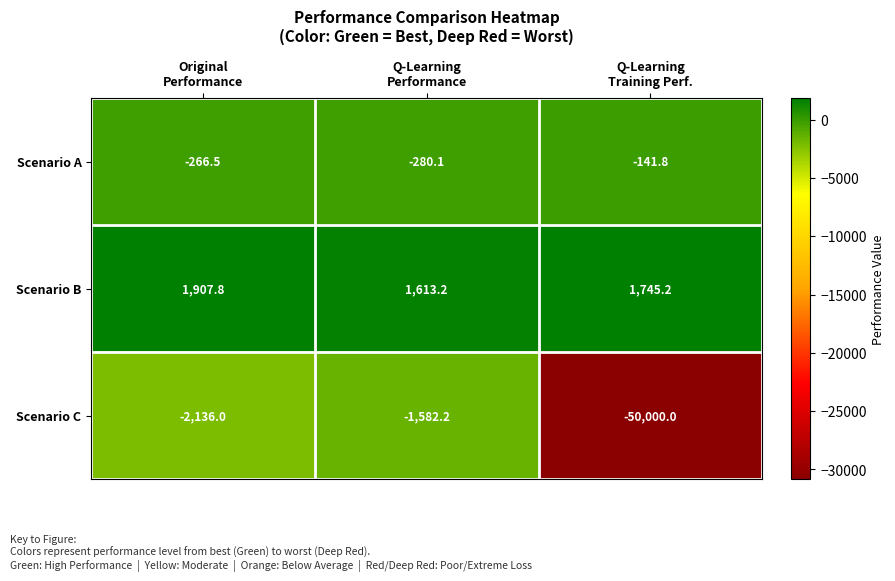

What is the minimum value shown in the chart?

-50000.0